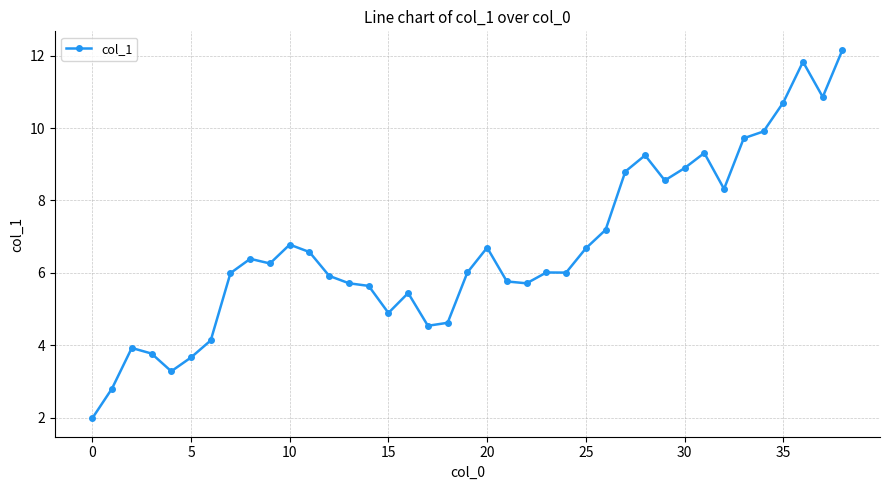

What is the average value?

6.7